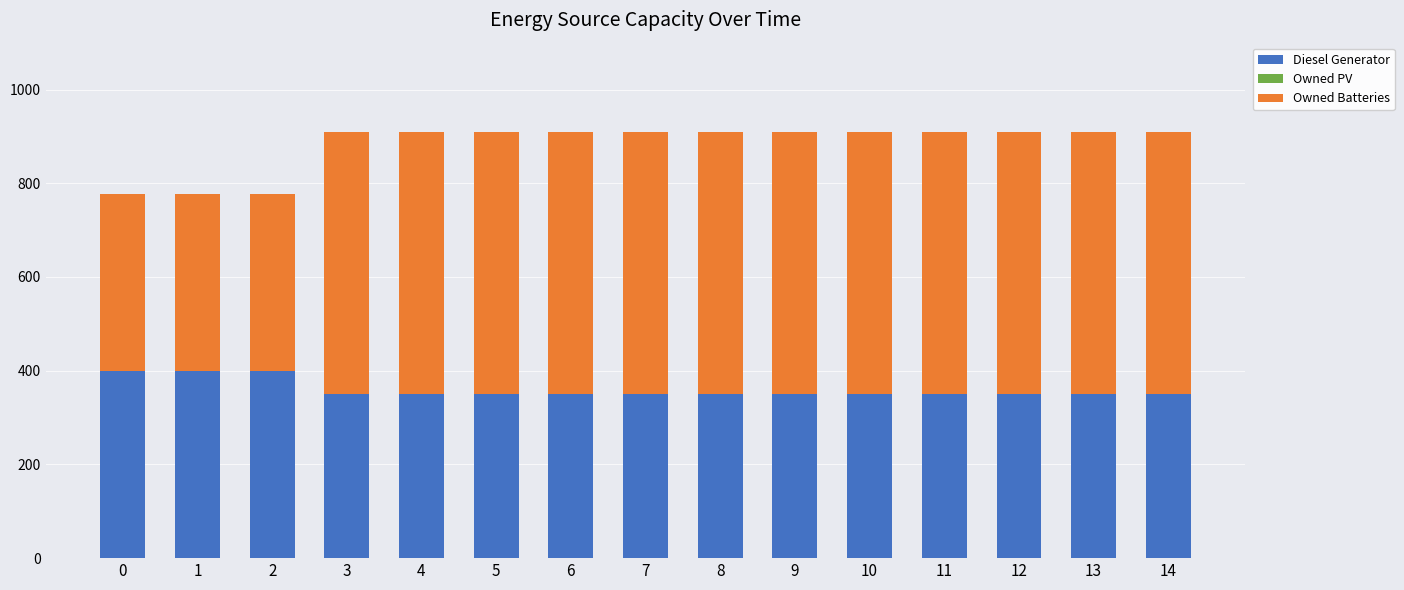

What is the value of the Diesel Generator bar at the 3rd from the left?

400